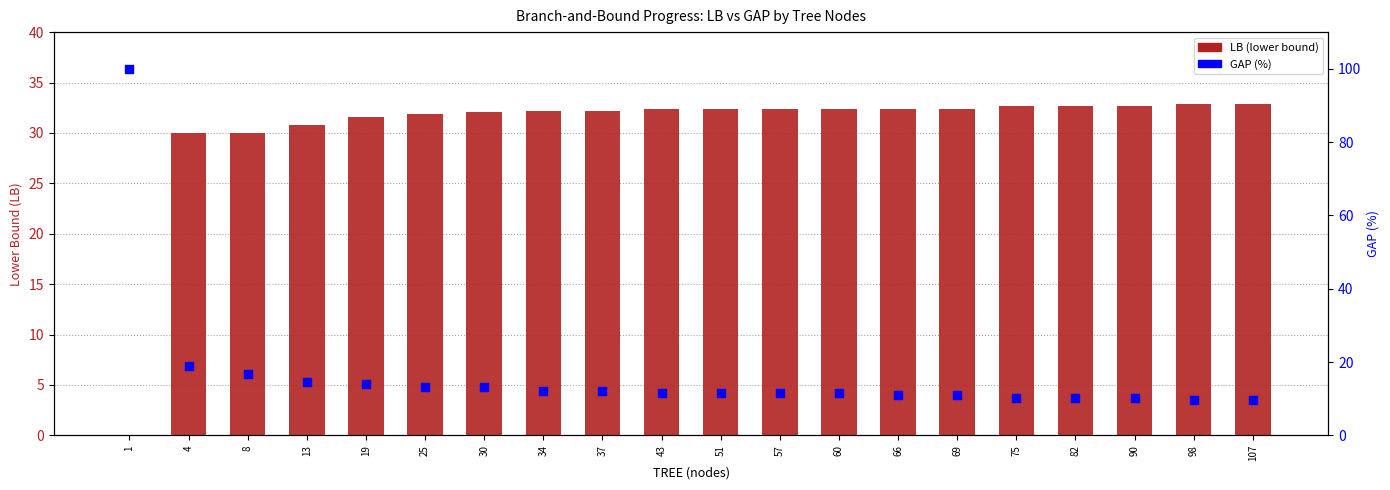

Which series has the largest total across all categories?

LB (lower bound)